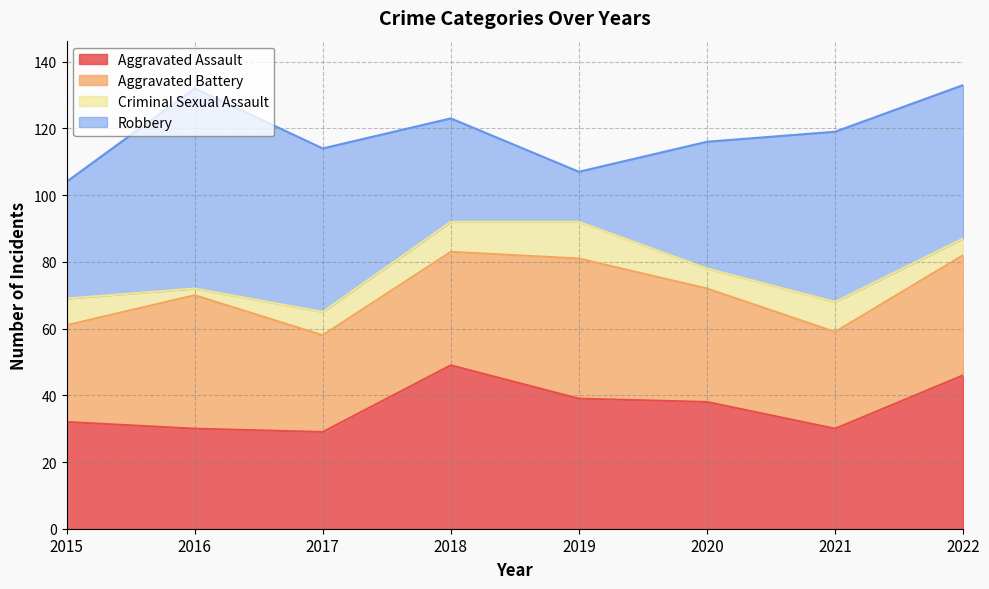

Is the value of Aggravated Battery at 2018 greater than the value of Aggravated Assault at 2020?

No